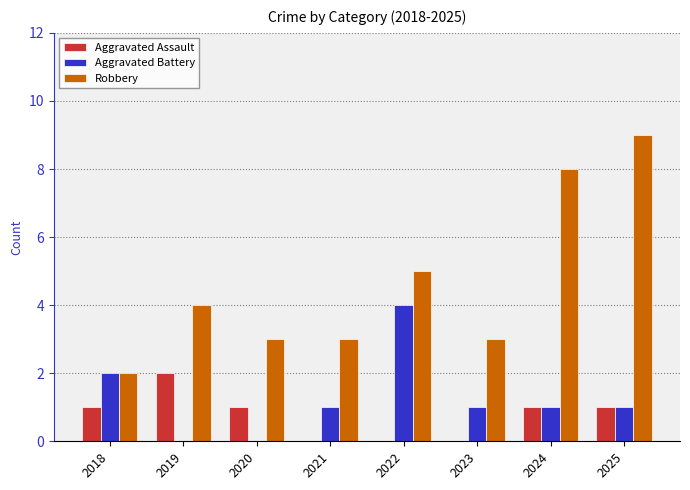

Is the value of Aggravated Battery at 2019 greater than the value of Aggravated Assault at 2019?

No